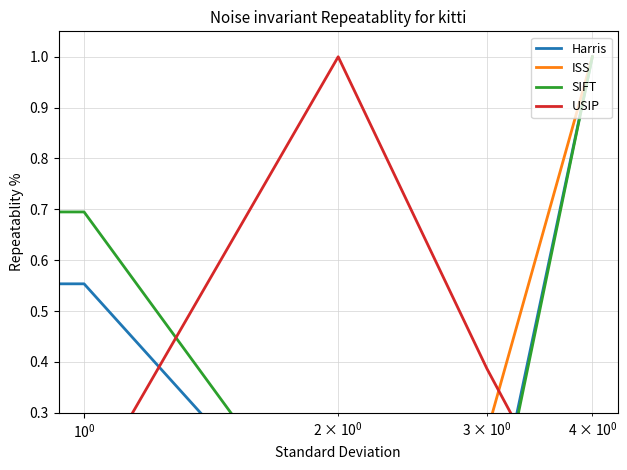

How many times do USIP and SIFT cross each other?

2